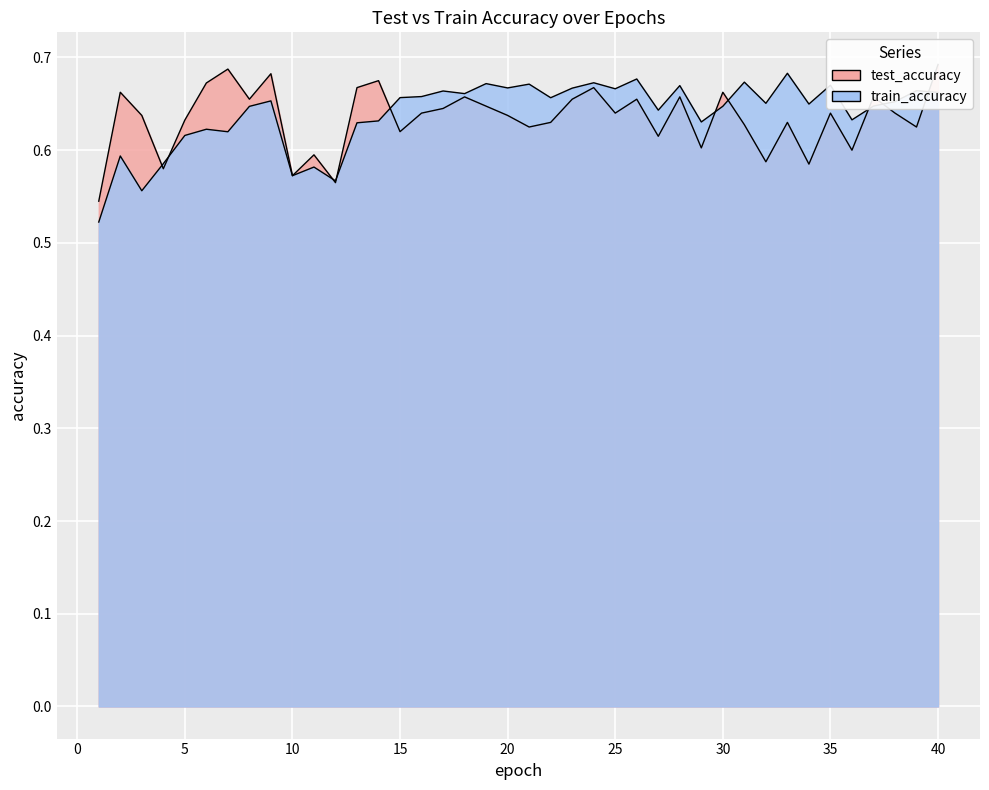

At which category does test_accuracy reach its first local peak?

2